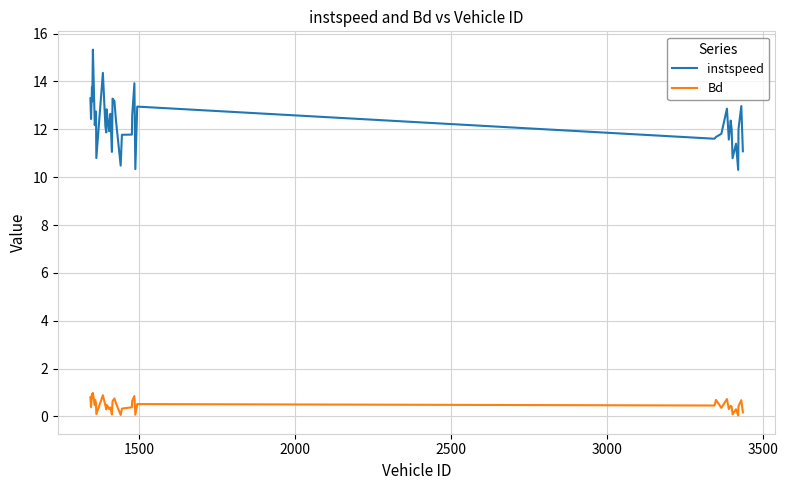

Is this an area chart (filled region under the line)?

No